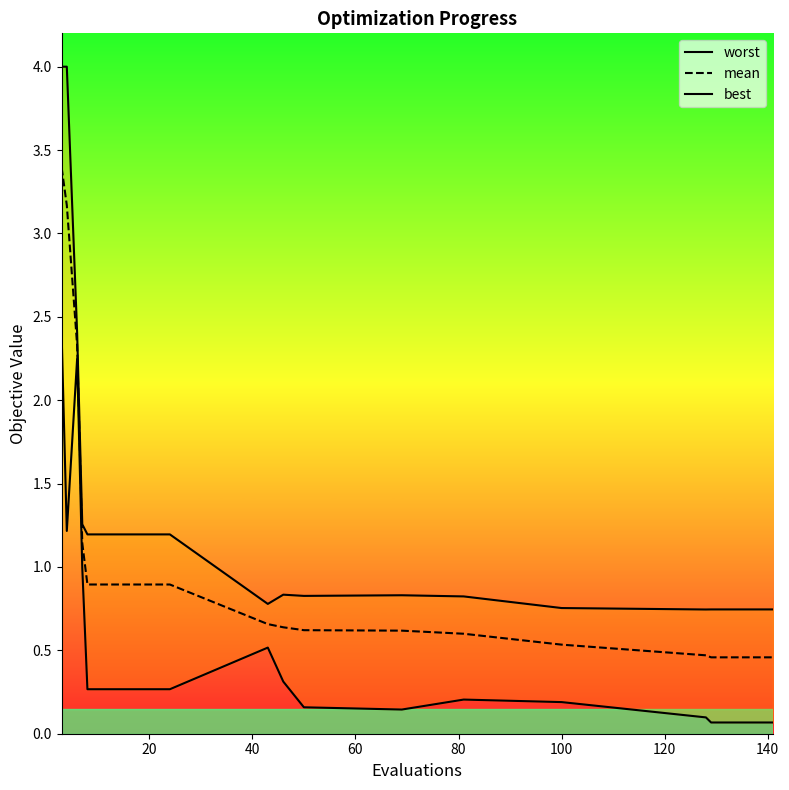

Is the value of best at 16 greater than the value of mean at 140?

No